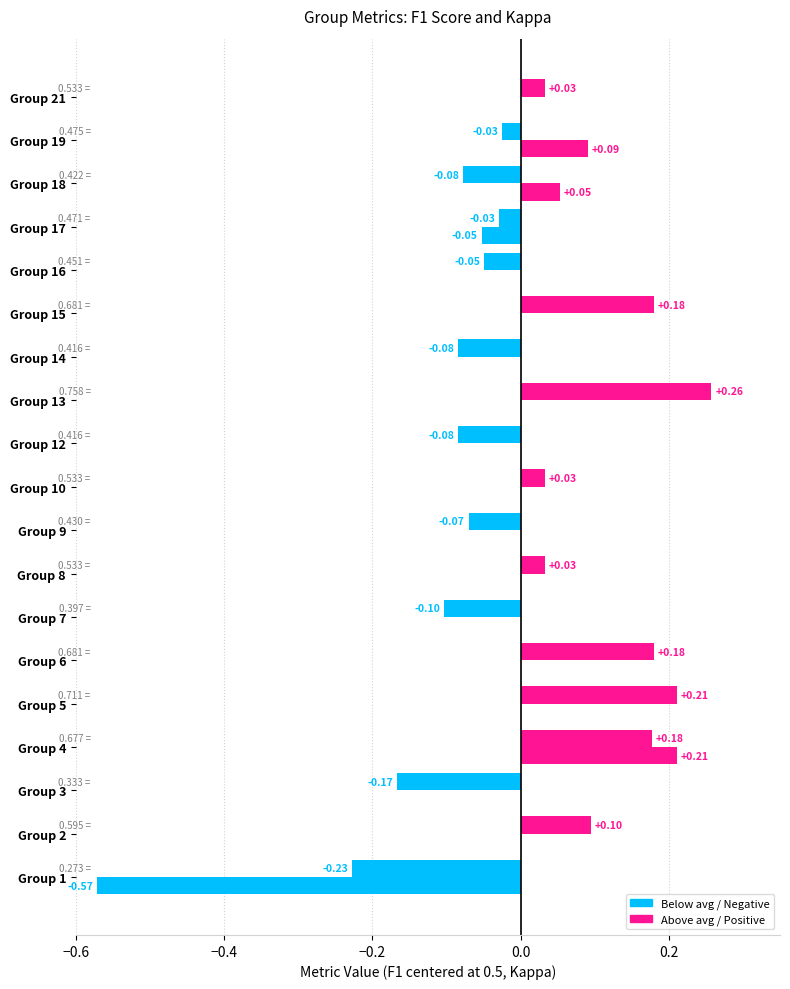

Is it true that kappa equals 0.0 at 21?

True